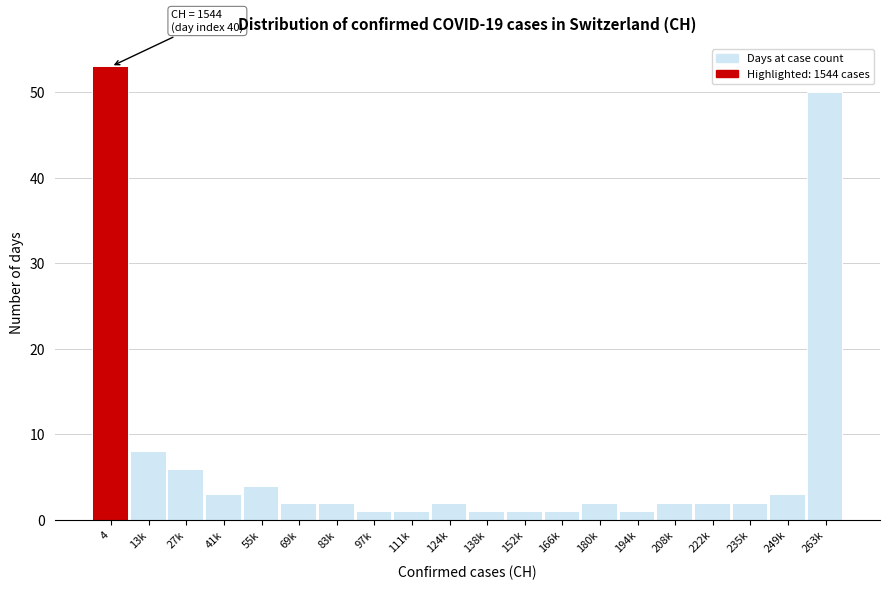

Reading left to right, transcribe all the data shown in this chart.

53	8	6	3	4	2	2	1	1	2	1	1	1	2	1	2	2	2	3	50